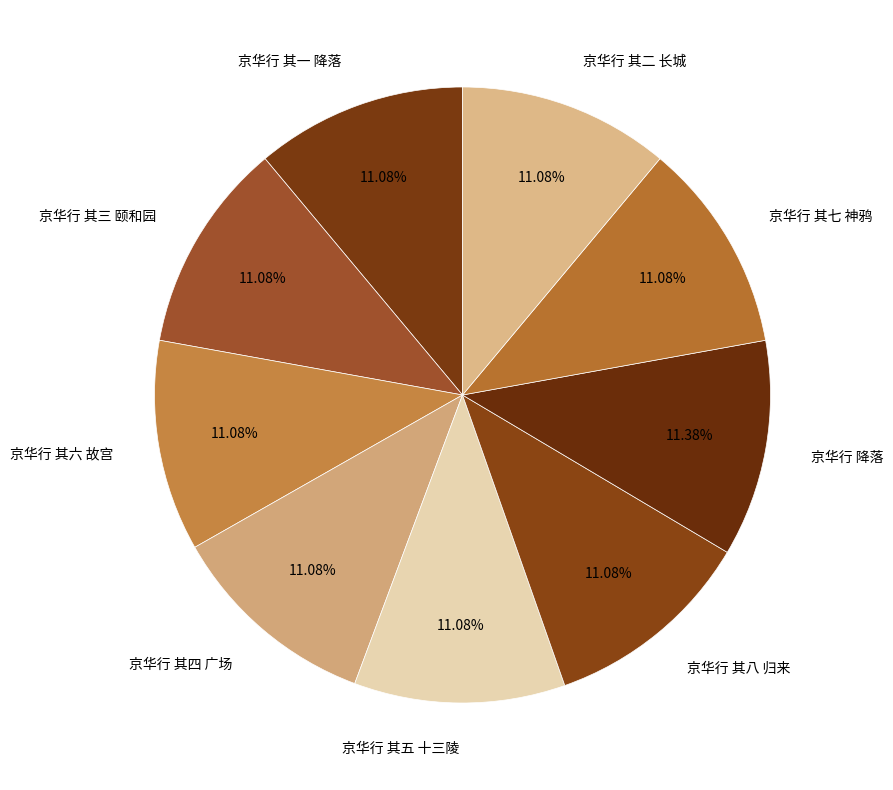

Is there any slice that represents more than half of the pie?

No